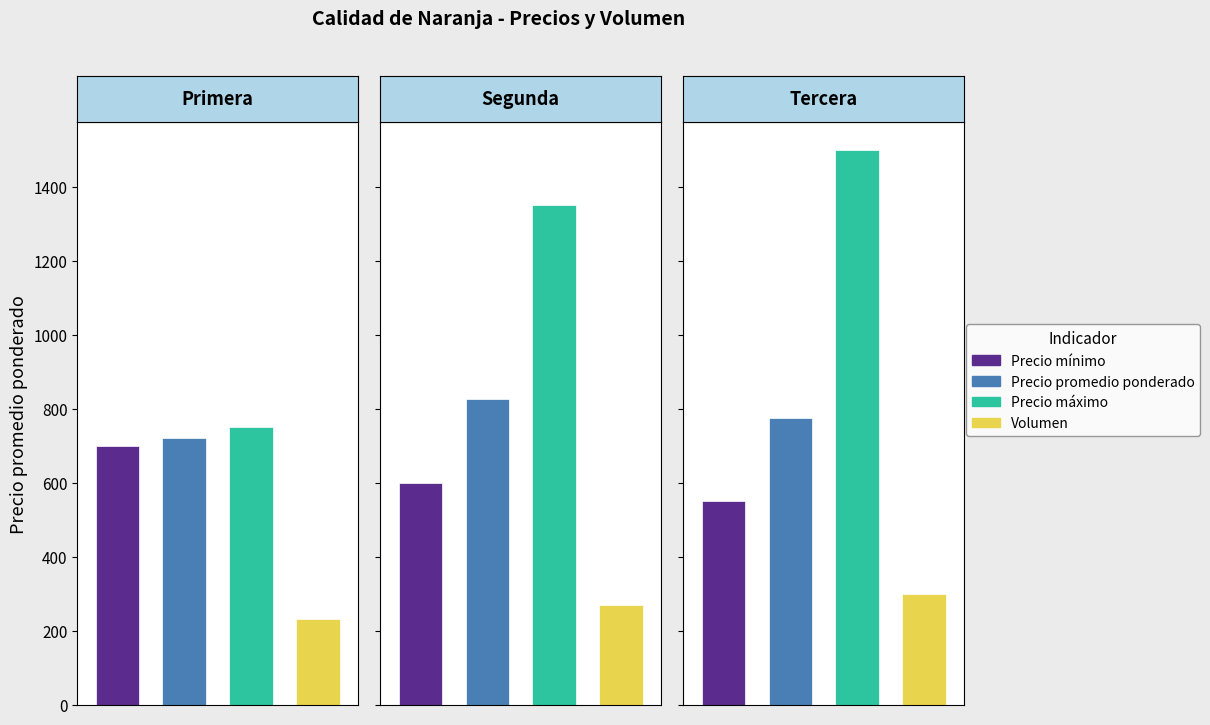

At Segunda, list the series in order from largest to smallest.

Precio máximo, Precio promedio ponderado, Precio mínimo, Volumen